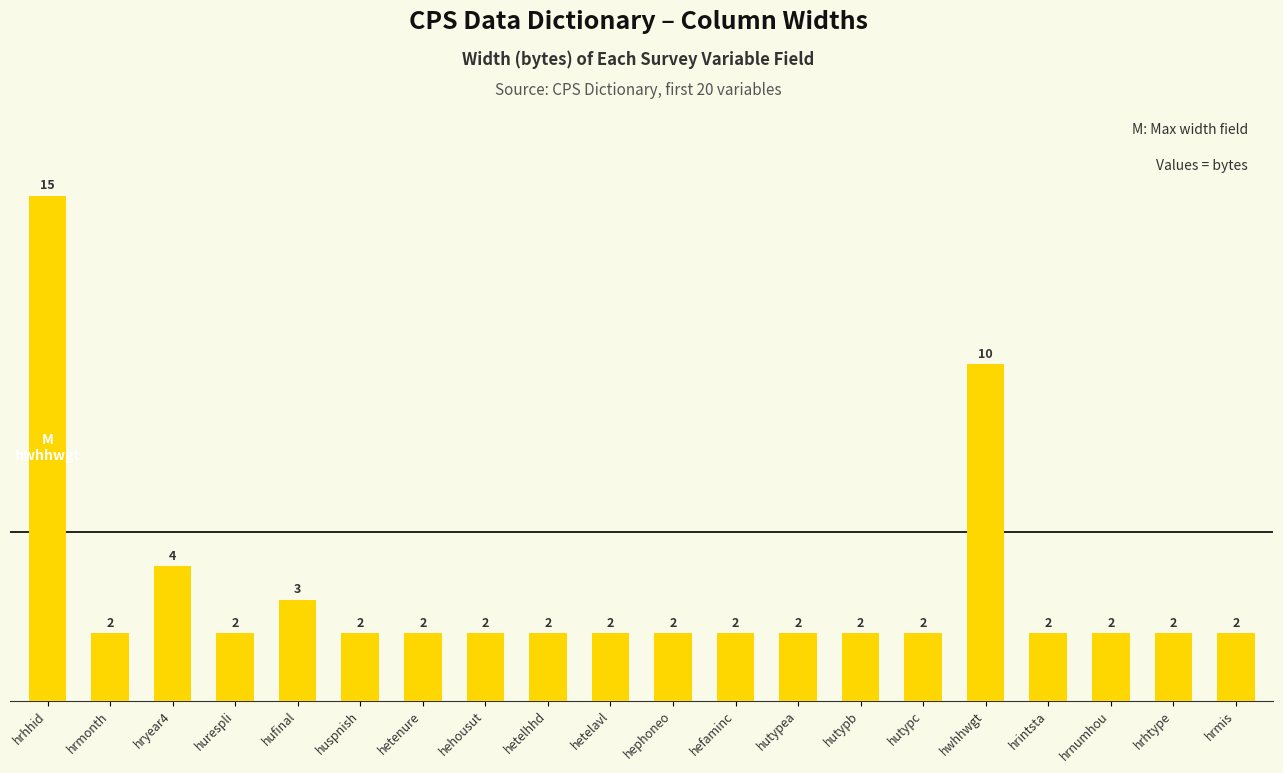

Reading right to left, list all the values displayed in this chart.

2	2	2	2	10	2	2	2	2	2	2	2	2	2	2	3	2	4	2	15